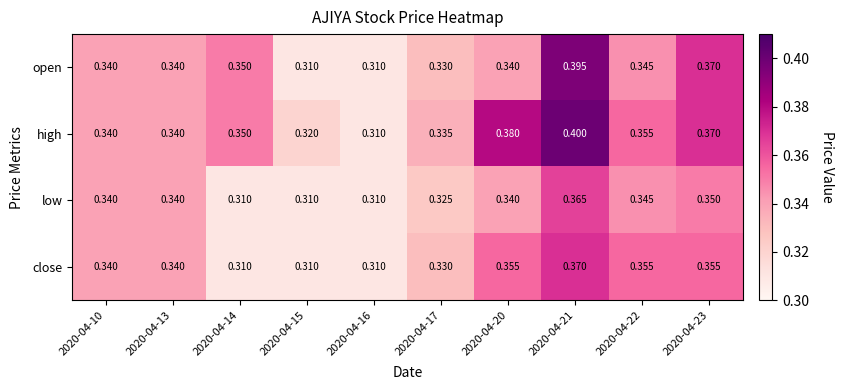

Between 2020-04-14 and 2020-04-22, which series saw the biggest shift?

close